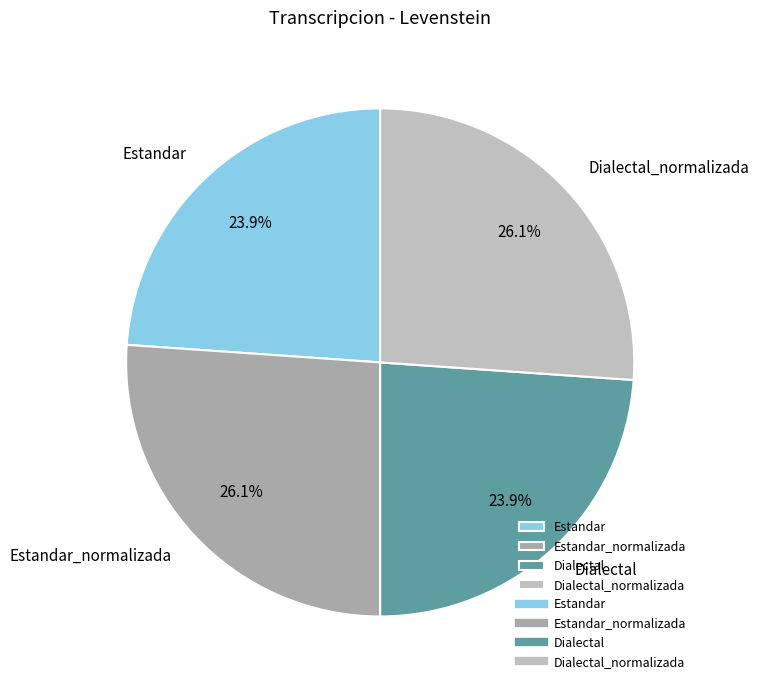

Count the number of slices in the pie.

4